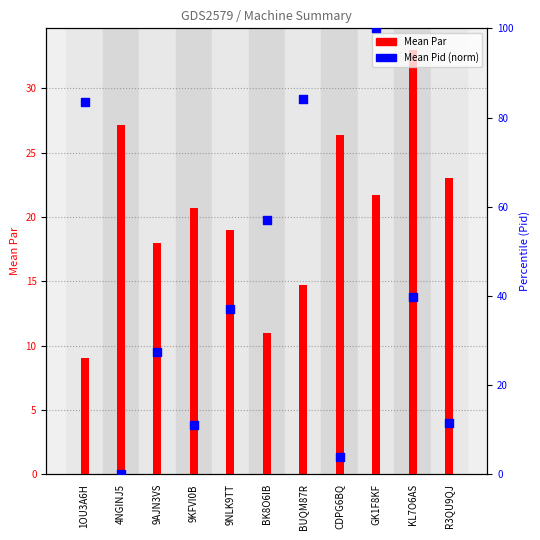

At which category is the sum across all series the highest?

GK1F8KF